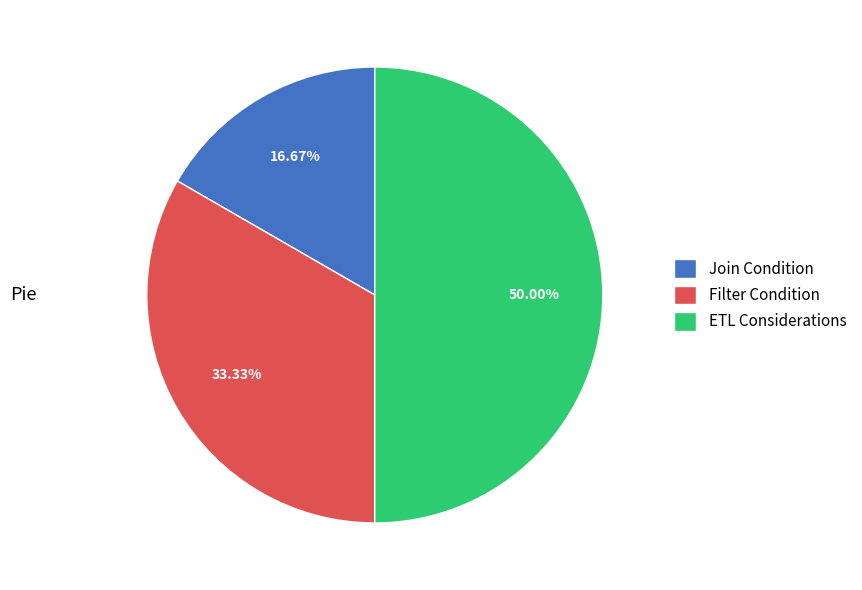

What is the largest slice in the pie chart?

ETL Considerations